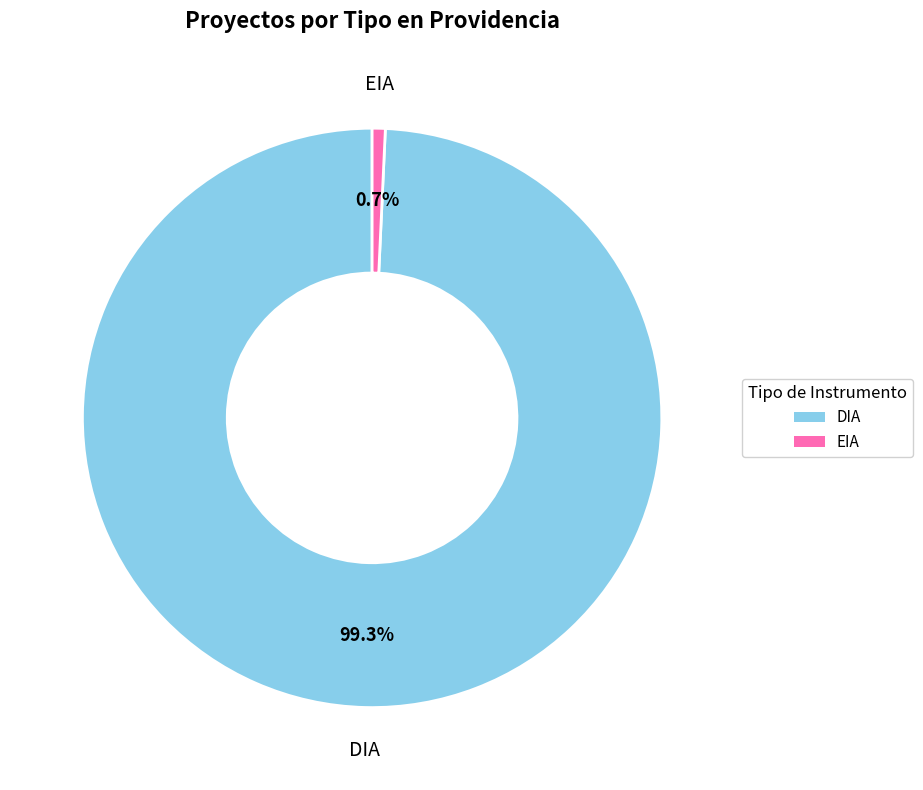

The EIA slice represents 21% of the pie. True or false?

False